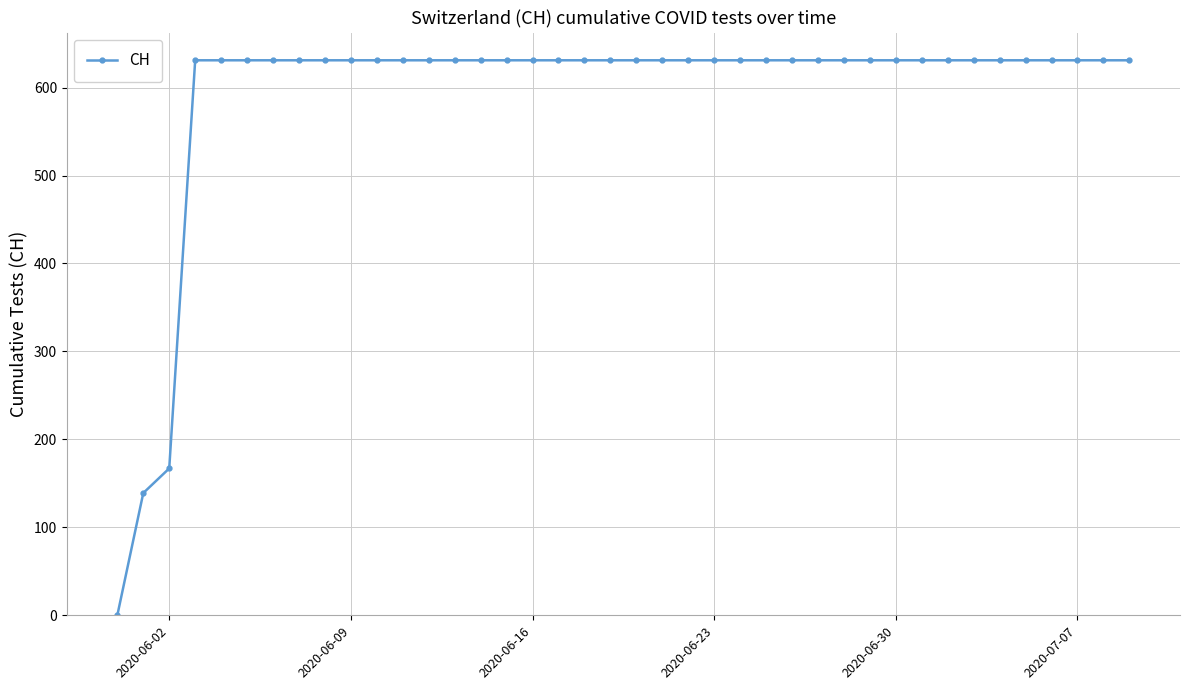

What is the maximum value shown in the chart?

631